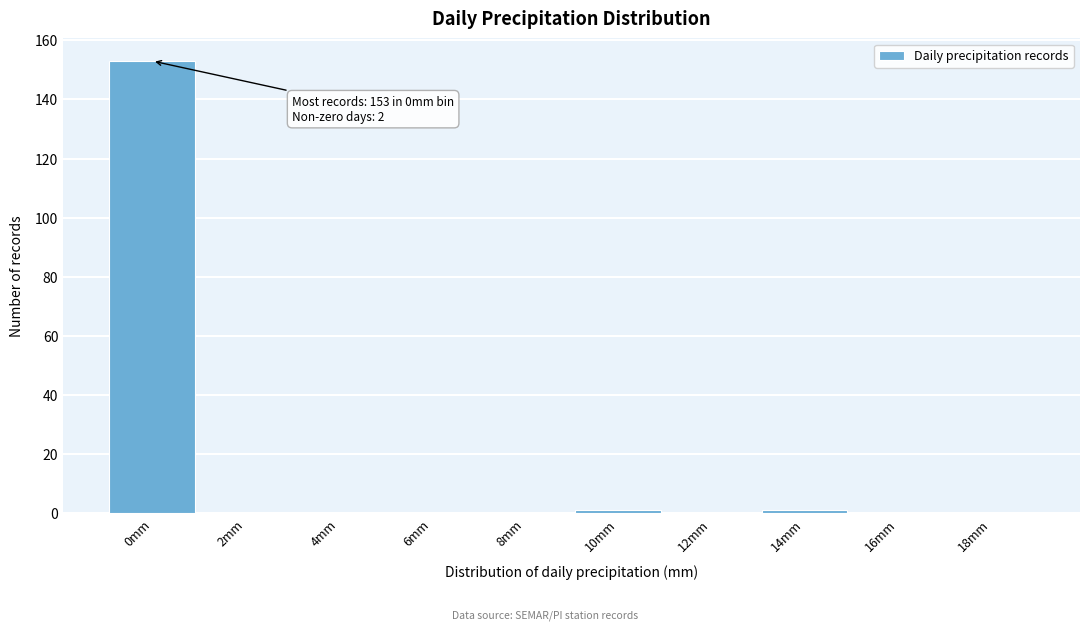

Reading right to left, transcribe all the data shown in this chart.

18mm=0	16mm=0	14mm=1	12mm=0	10mm=1	8mm=0	6mm=0	4mm=0	2mm=0	0mm=153